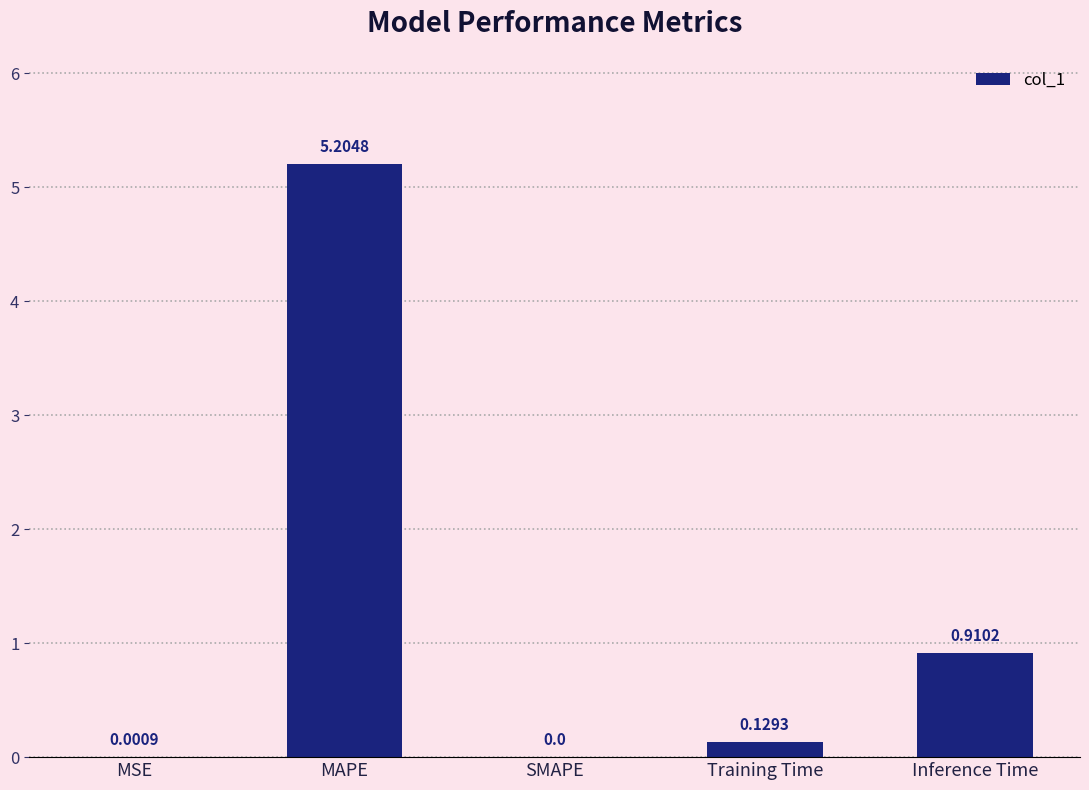

What is the change in value from MSE to MAPE?

+5.2